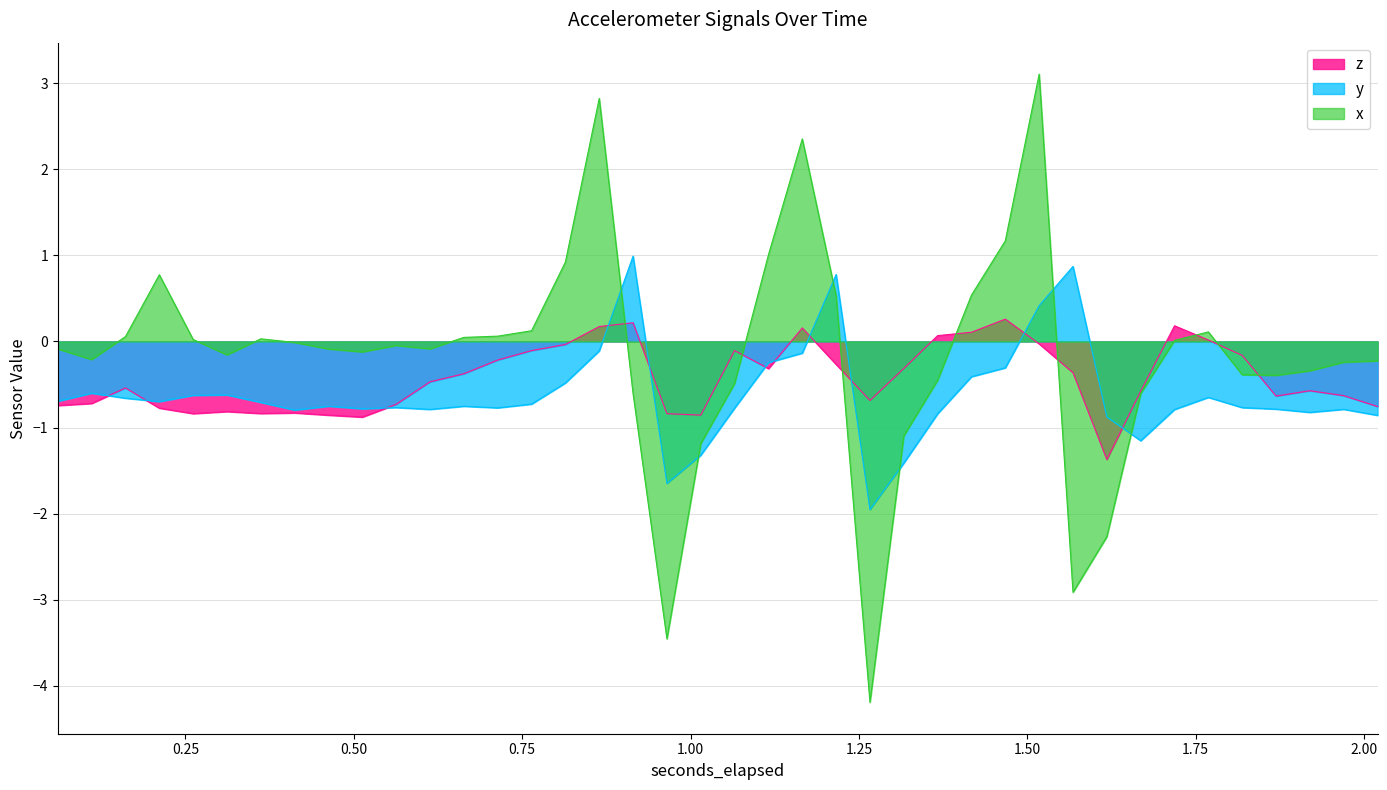

List the labels in order of z value, largest first.

1.467340087890625, 0.91459619140625, 1.7185869140625, 0.86434619140625, 1.16584326171875, 1.417090087890625, 1.36684130859375, 1.768836181640625, 1.51758935546875, 0.81409716796875, 1.065344482421875, 0.763847412109375, 1.819086181640625, 0.713598388671875, 1.21609228515625, 1.31659130859375, 1.115593017578125, 1.56783935546875, 0.663348388671875, 0.613099365234375, 0.1608544921875, 1.91958544921875, 1.668337158203125, 1.96983447265625, 1.86933544921875, 1.266342041015625, 0.11060546875, 0.56284912109375, 0.06035546875, 2.02008447265625, 0.211103271484375, 0.311602294921875, 0.4121015625, 0.361852294921875, 0.261353271484375, 0.96484521484375, 0.462351318359375, 1.01509521484375, 0.512600341796875, 1.61808837890625